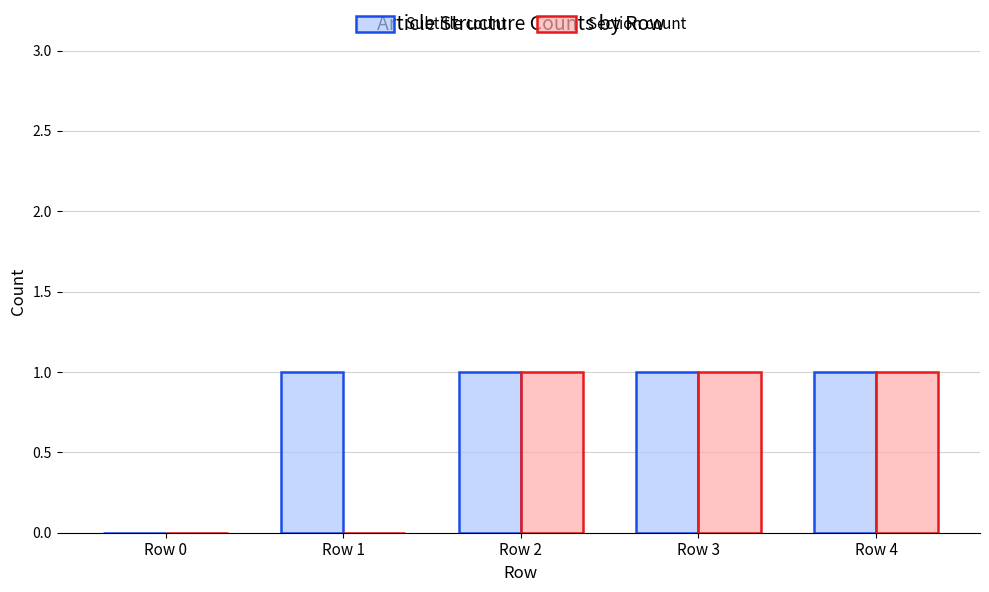

The Subtitle count series shows 1 at Row 2. True or false?

True